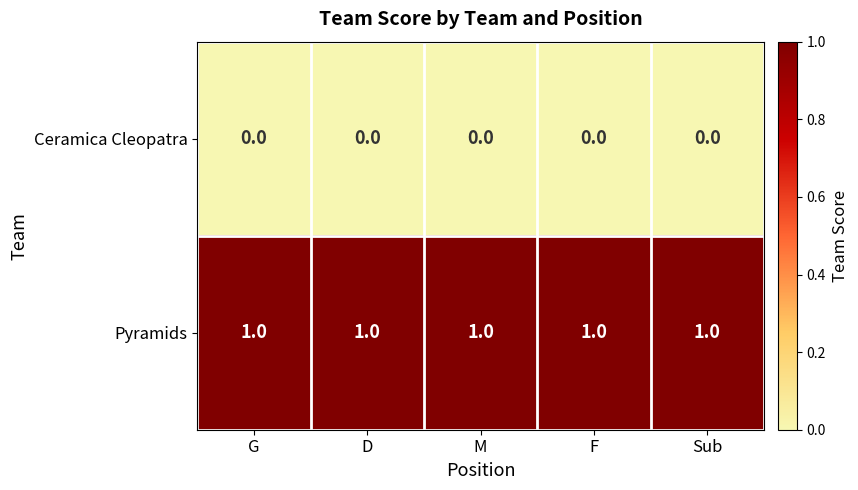

Is it true that Pyramids equals 0 at F?

False